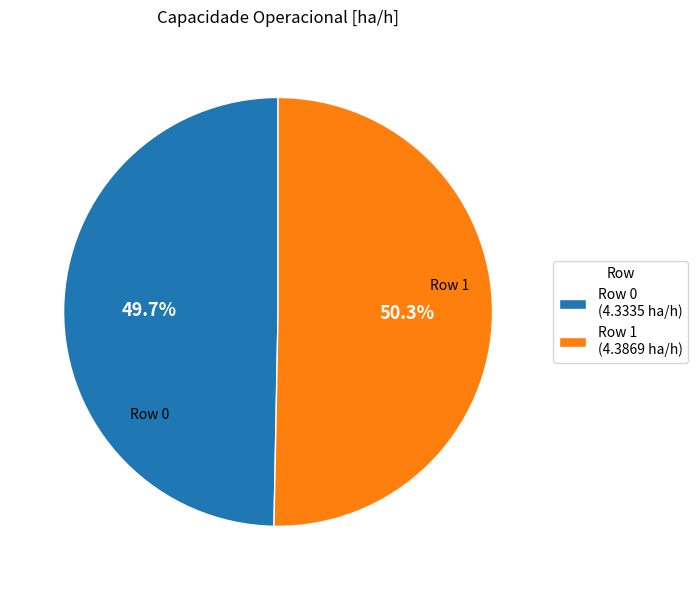

Count the number of slices in the pie.

2